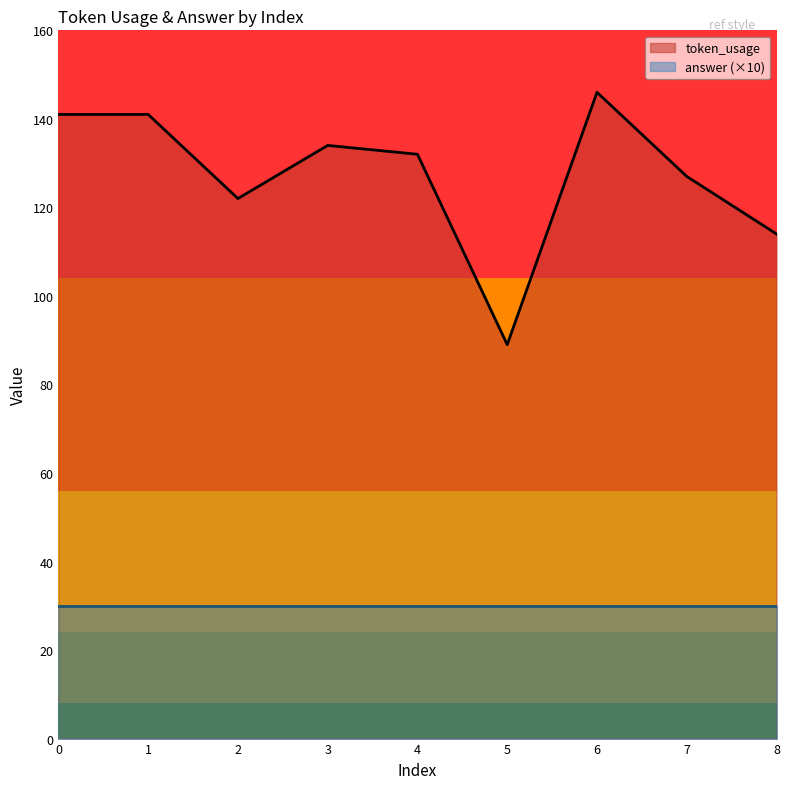

The value at 6 is 146. True or false?

True